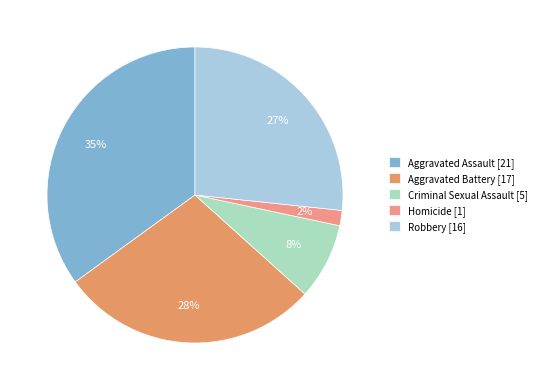

Approximately how many times larger is the value at Robbery compared to Homicide?

16.0